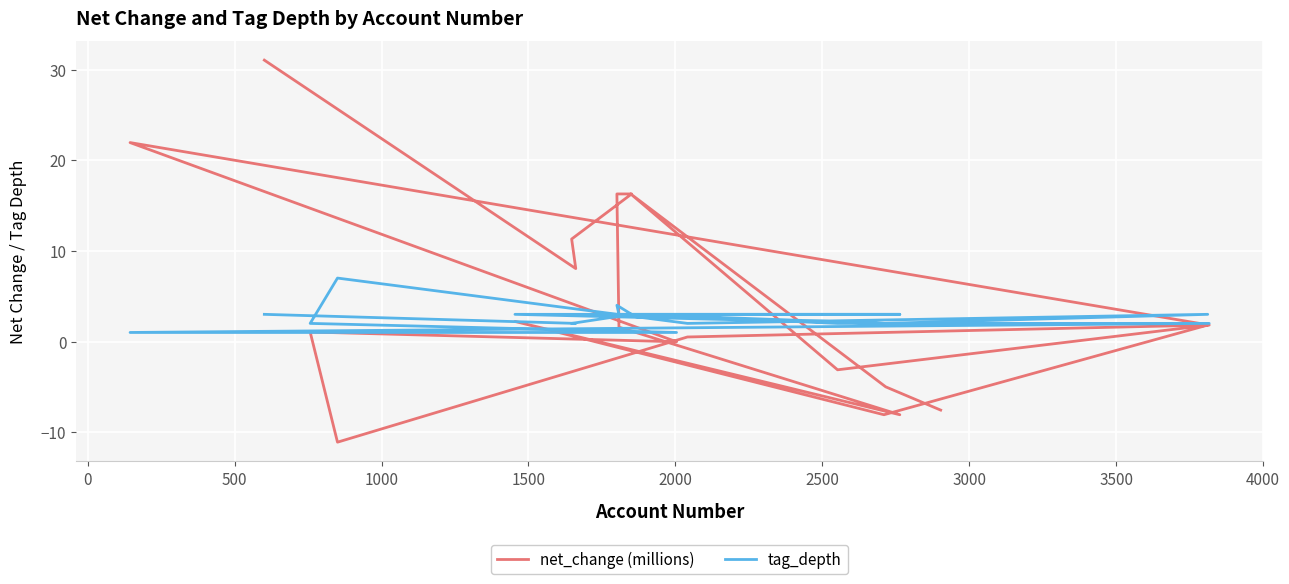

What are all the series names shown in the legend?

net_change (millions), tag_depth